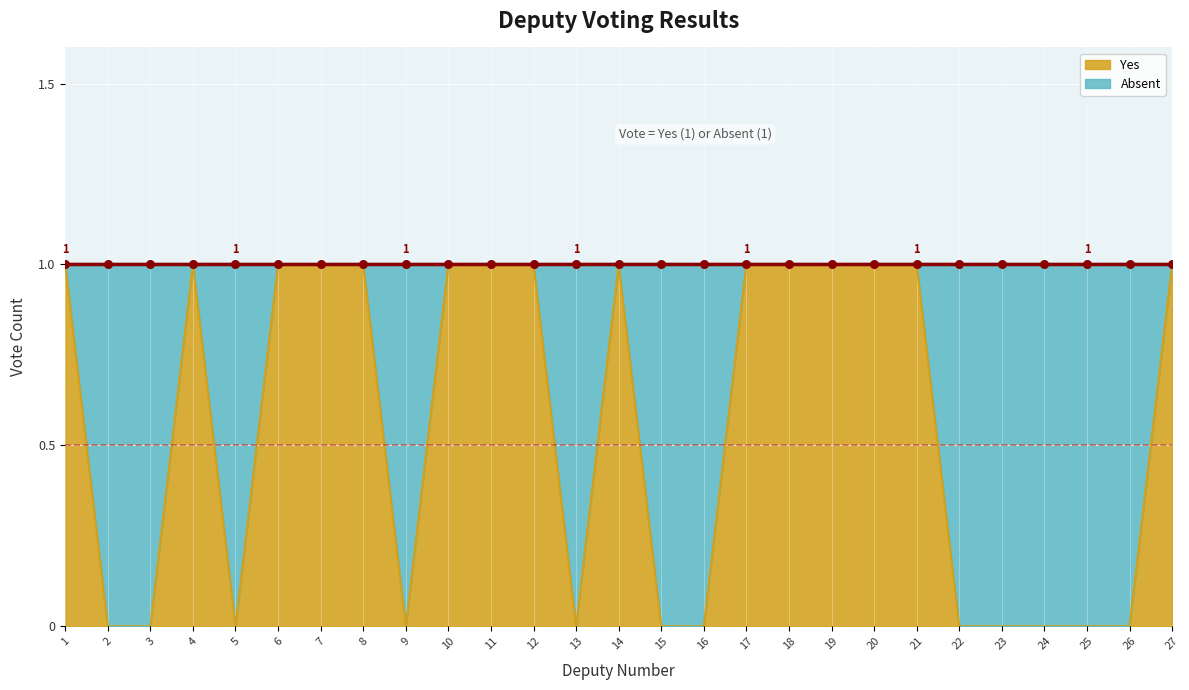

Which series contains the lowest Y value?

yes